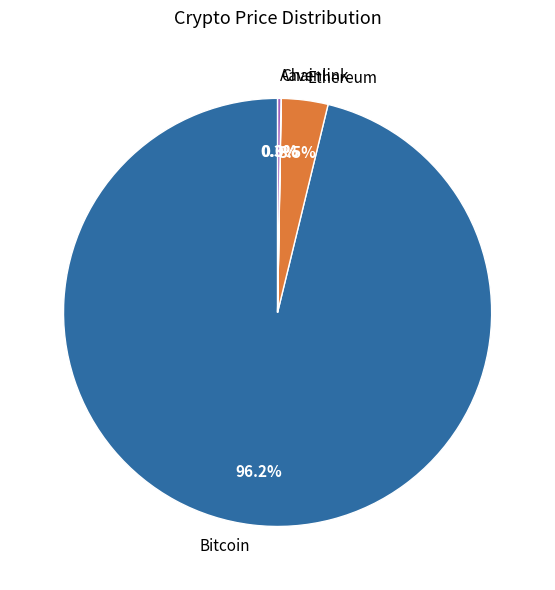

What is the largest slice in the pie chart?

Bitcoin